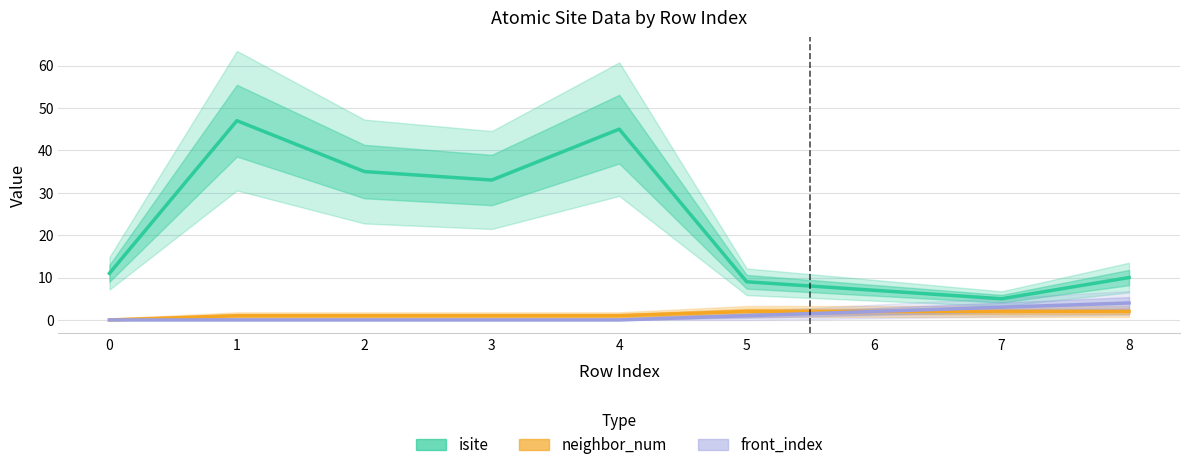

True or false: neighbor_num has more than 1 interior local peaks.

False